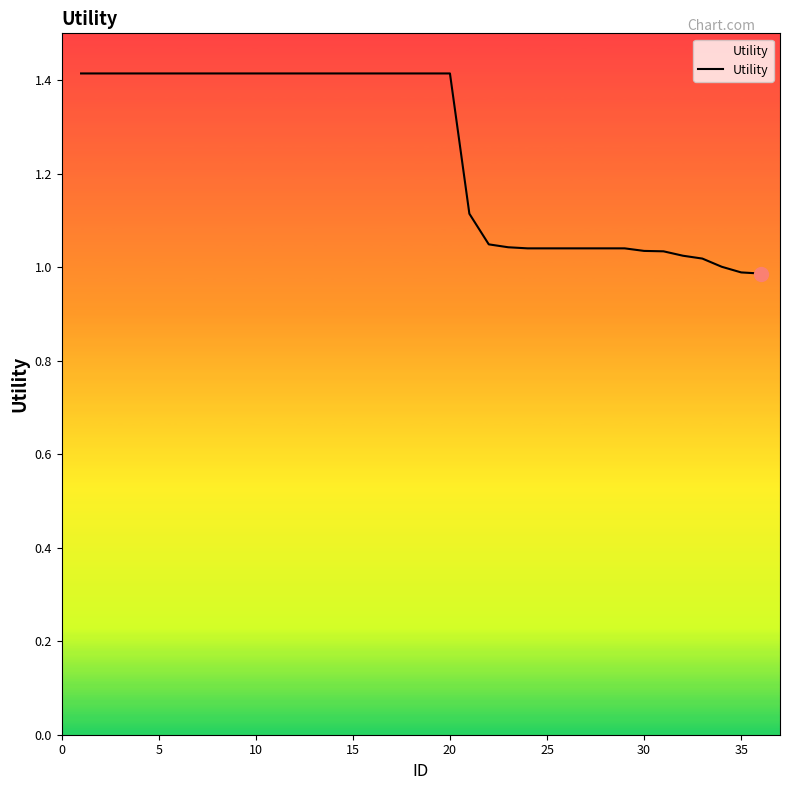

What is the greatest value displayed?

1.4